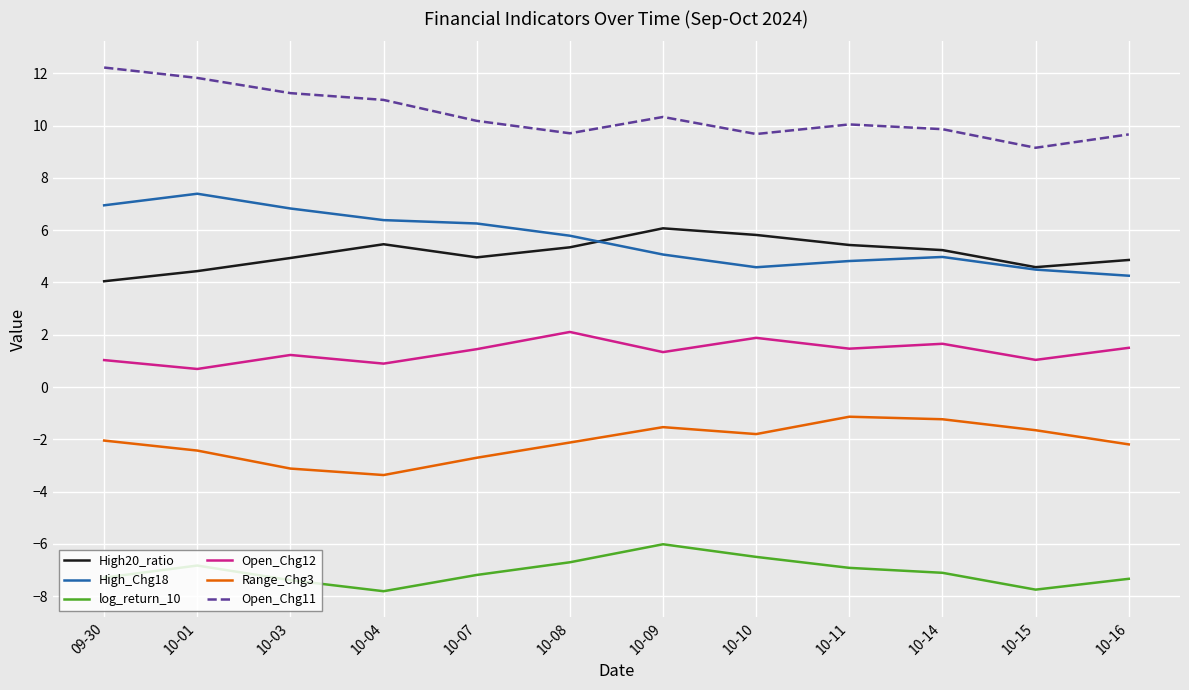

What is the total value across all series at 10-10?

13.7